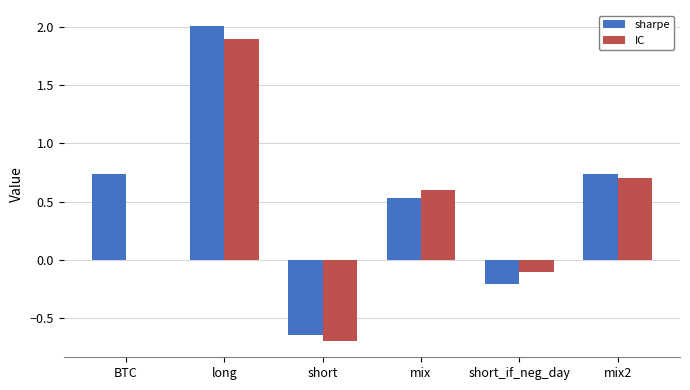

Is the value of sharpe at short greater than the value of IC at BTC?

No